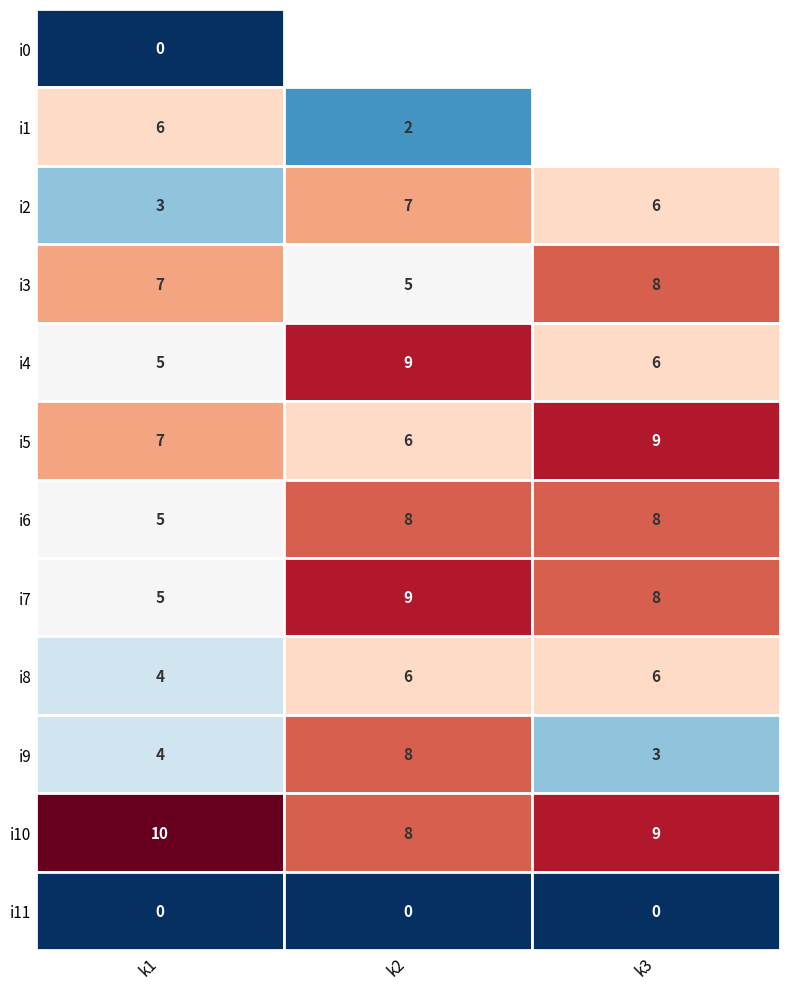

Rank the series by their maximum value, from lowest to highest.

i0, i11, i1, i8, i2, i3, i6, i9, i4, i5, i7, i10